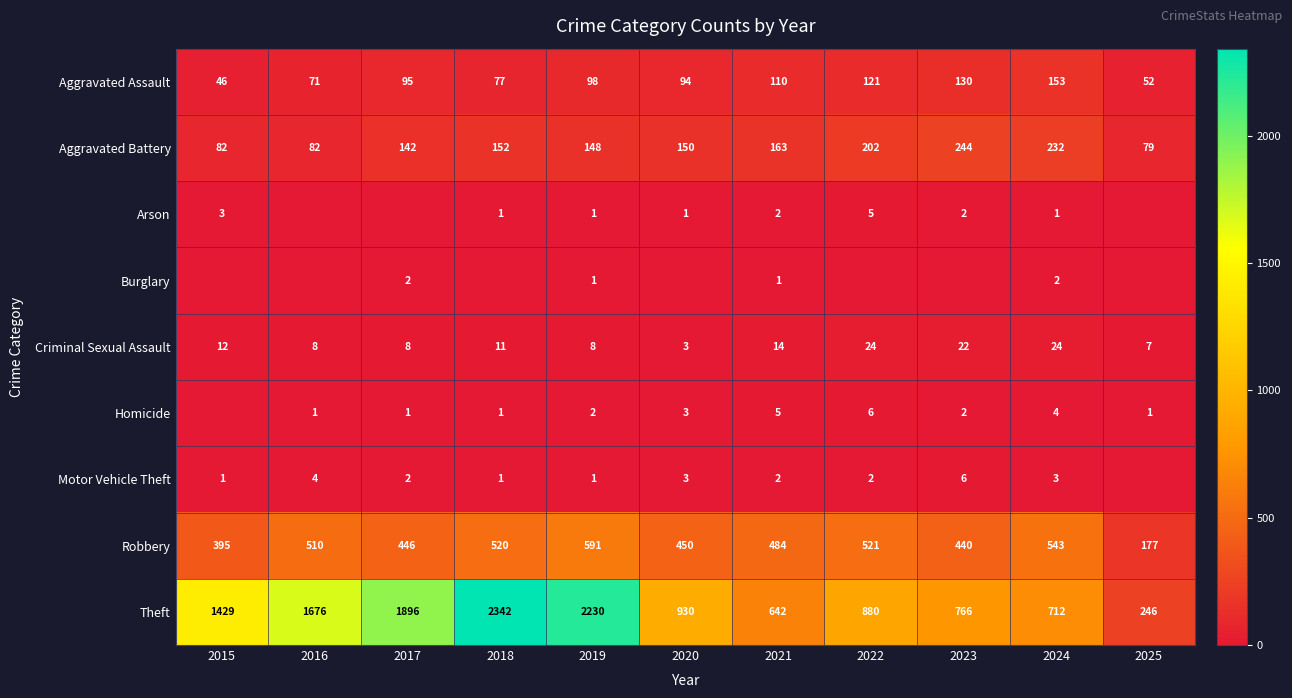

Where is Aggravated Assault nearest to the value 99?

2019